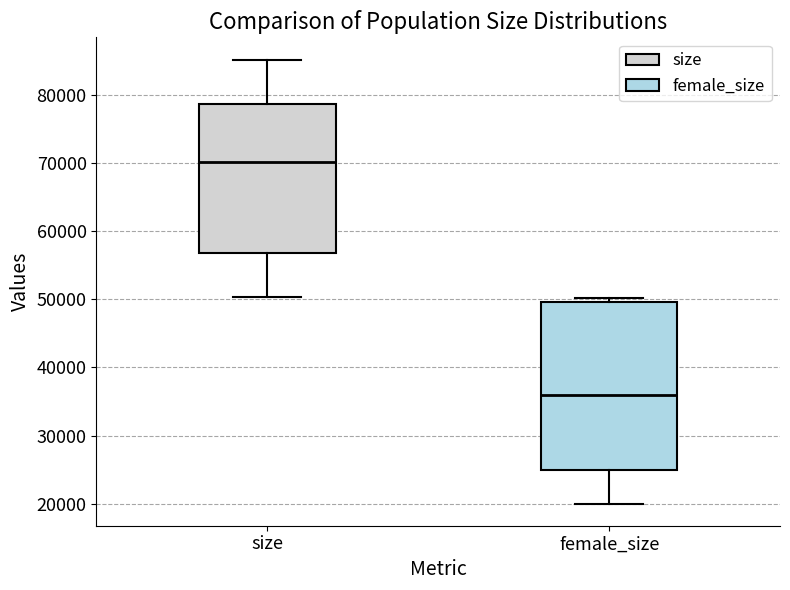

Reading left to right, read every box against the y-axis: the position of its median line, the range the box covers, and the ends of its whiskers. The values are not printed on the chart, so give them approximately, as read against the axis.

size: median 70000, box 57000 to 79000, whiskers 50000 to 85000
female_size: median 36000, box 25000 to 50000, whiskers 20000 to 50000 (just above the box's upper edge)